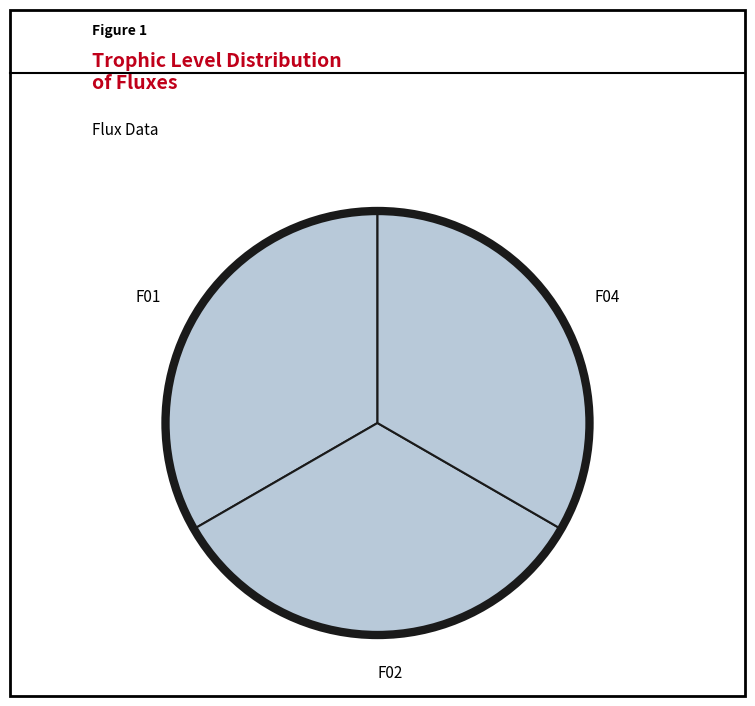

Approximately how many times larger is the value at F02 compared to F01?

1.0